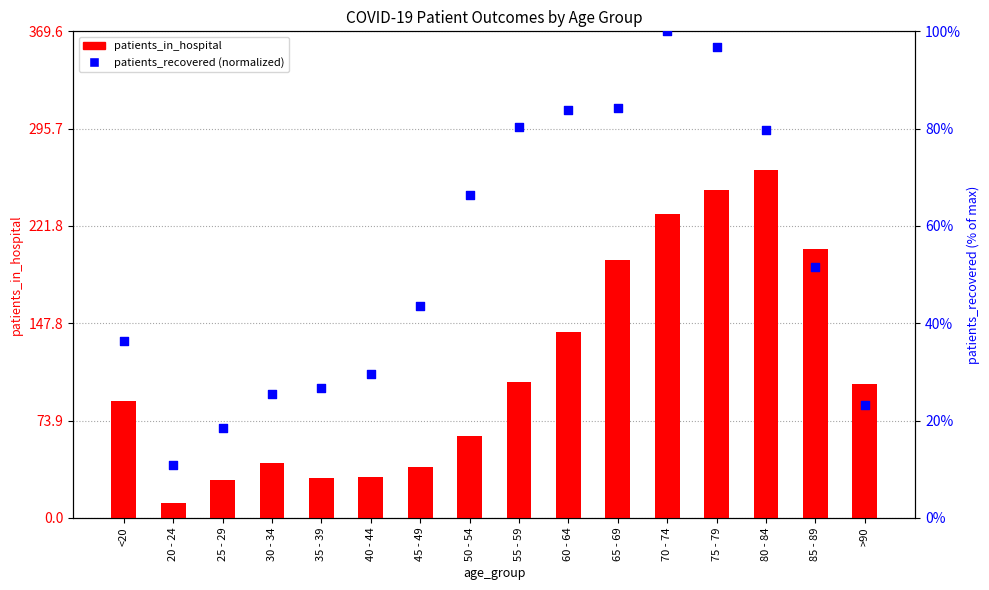

At how many categories does at least one series exceed 115?

6